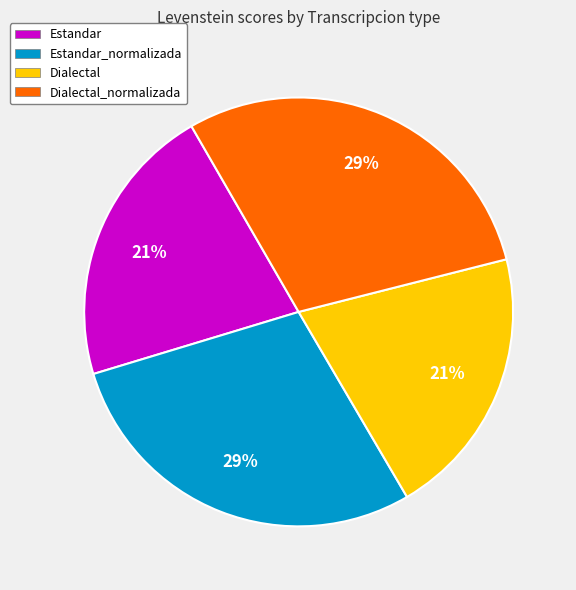

How many segments does this pie chart have?

4